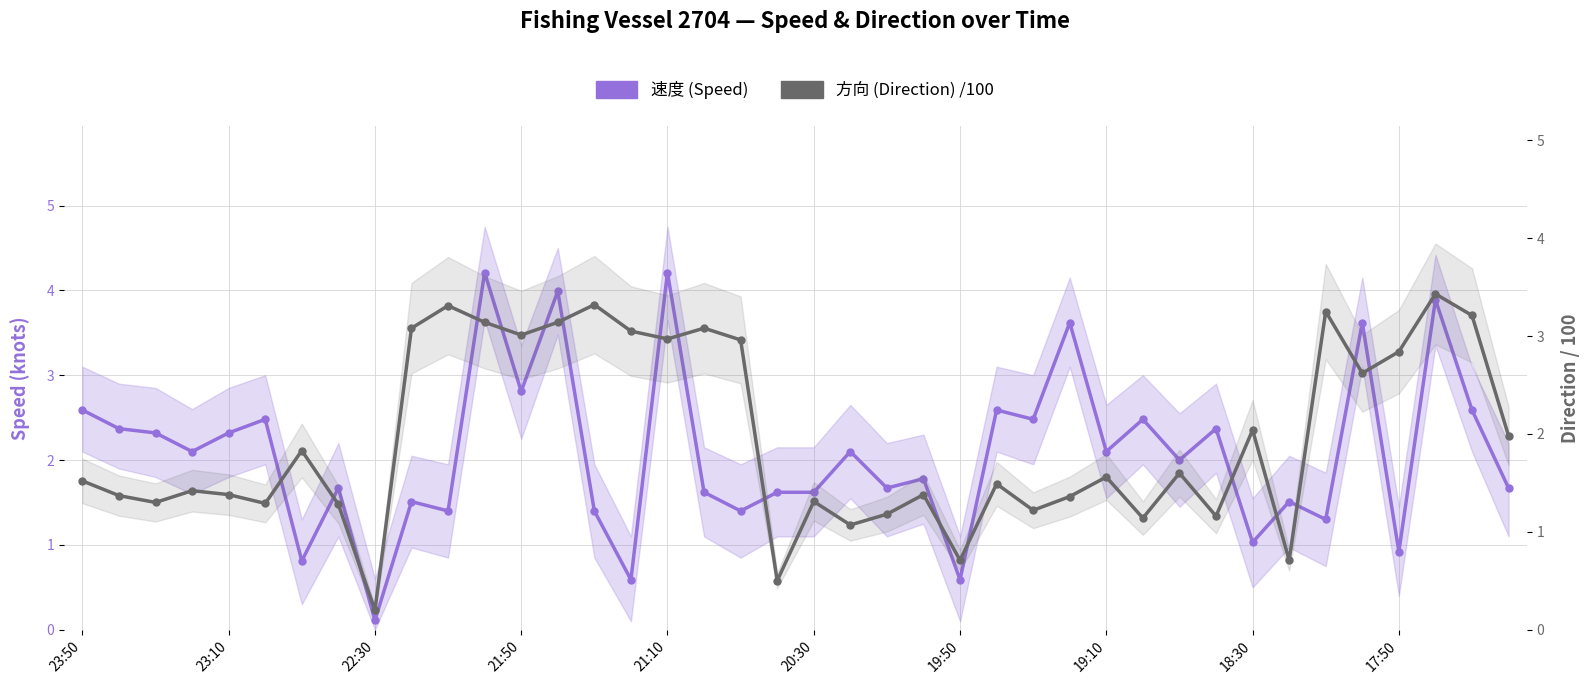

How many lines are shown in the chart?

2